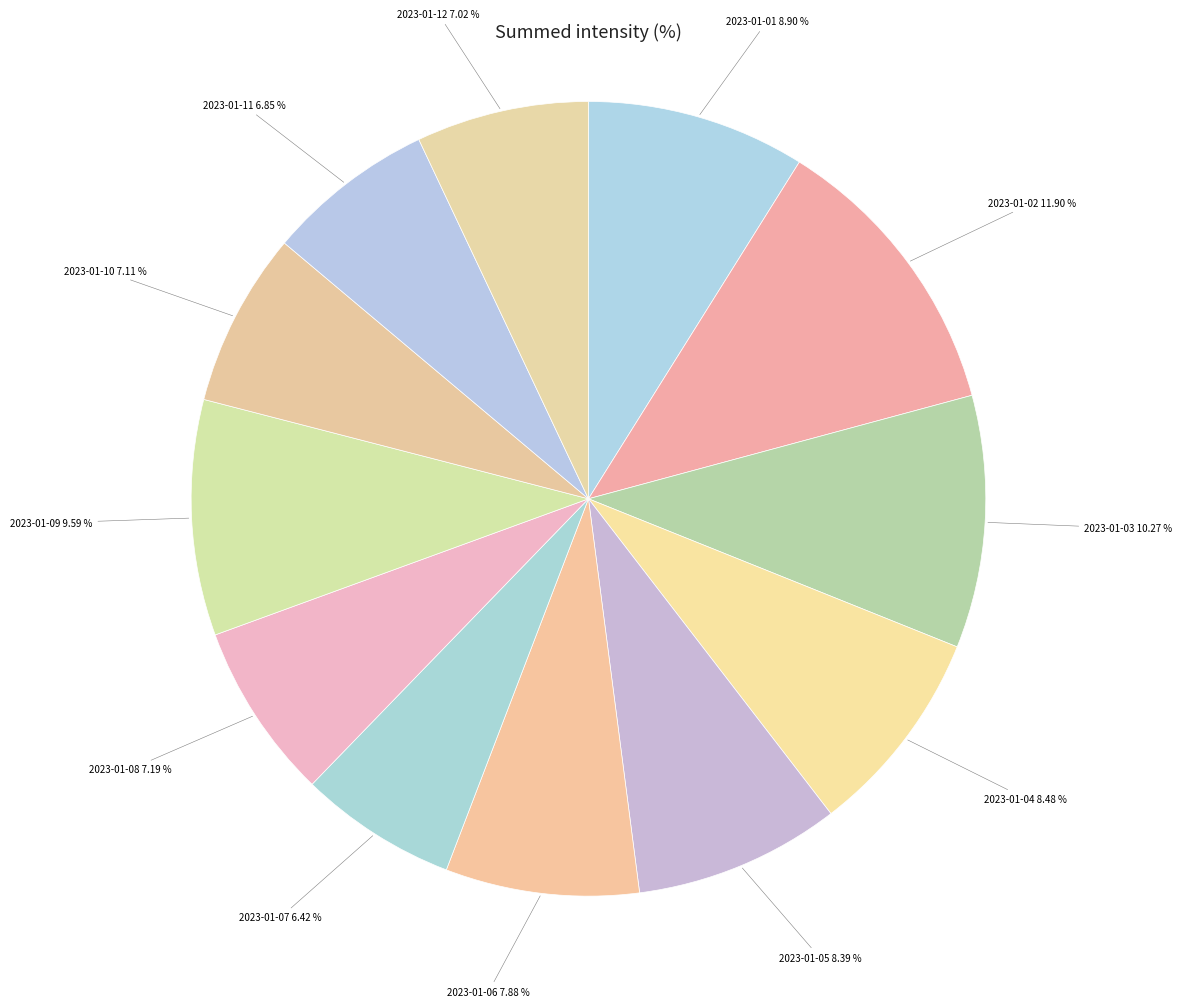

Which slice is the largest?

2023-01-02